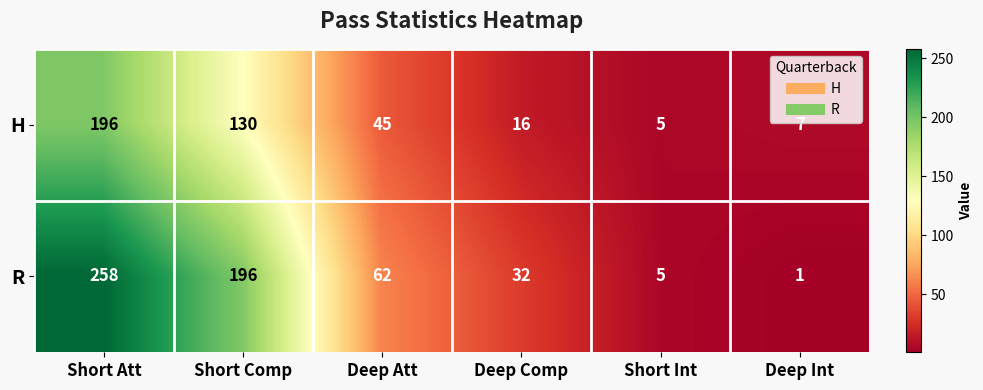

Is it true that R equals 1 at Deep Int?

True